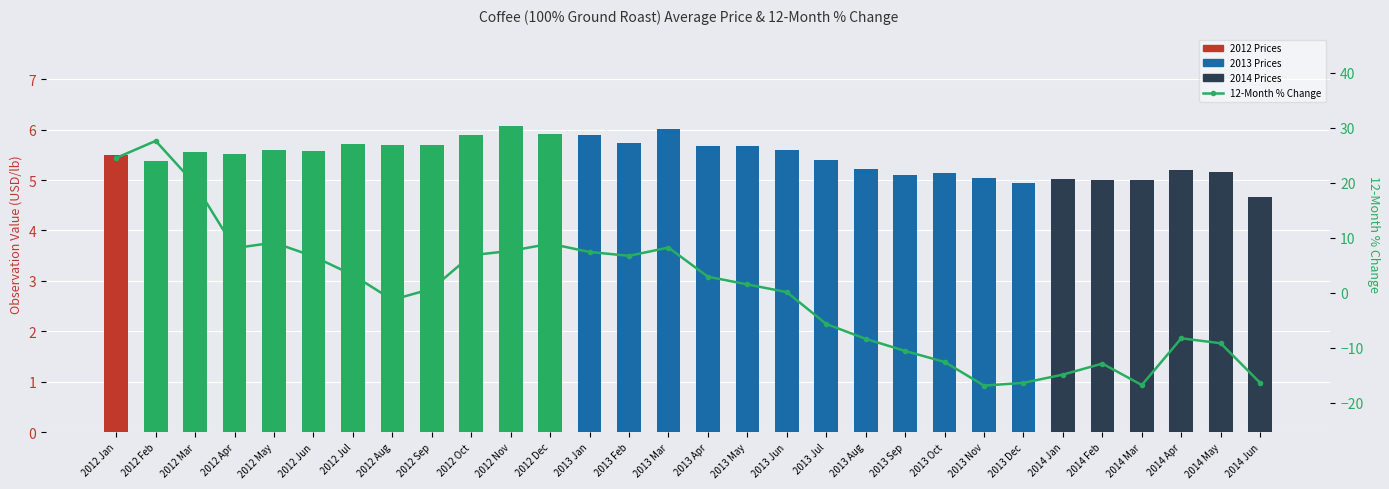

Which has a higher value, 2014 Jan or 2013 Dec?

2014 Jan